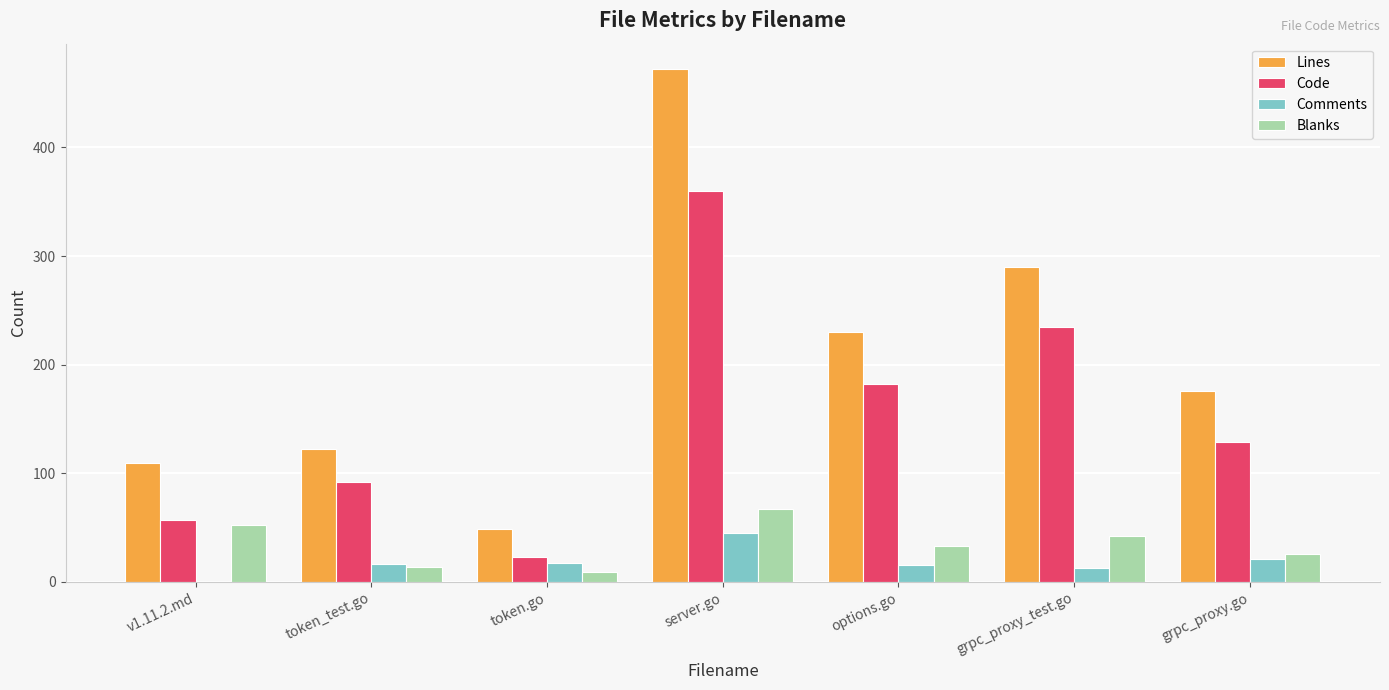

Does the chart contain stacked bars?

No